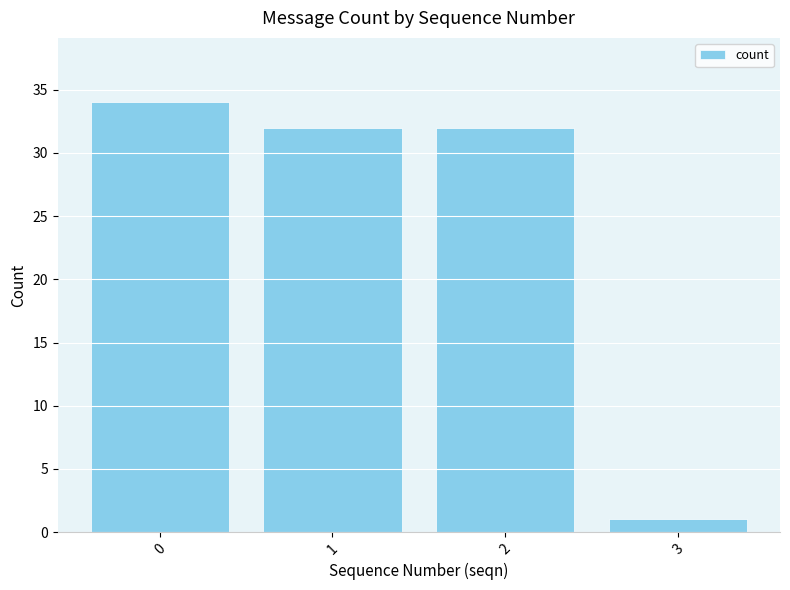

What is the average value?

25